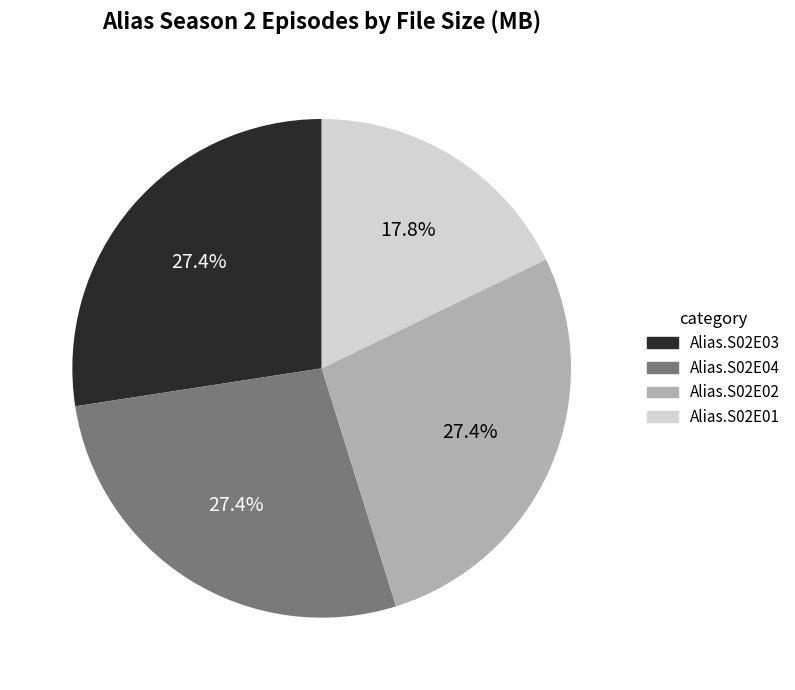

To the nearest percent, what is the difference between the largest and smallest slice percentages?

10%